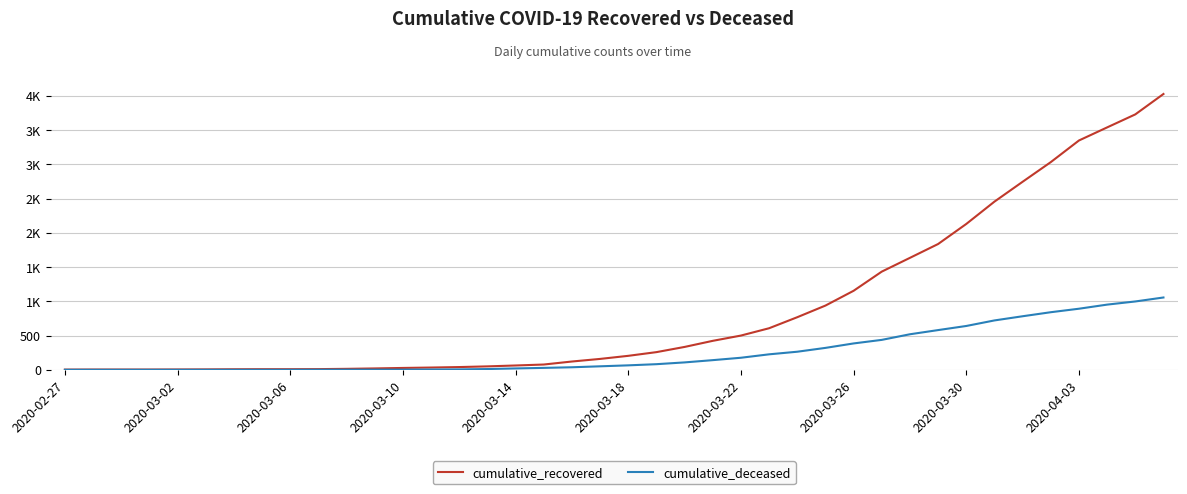

What are all the series names shown in the legend?

cumulative_recovered, cumulative_deceased